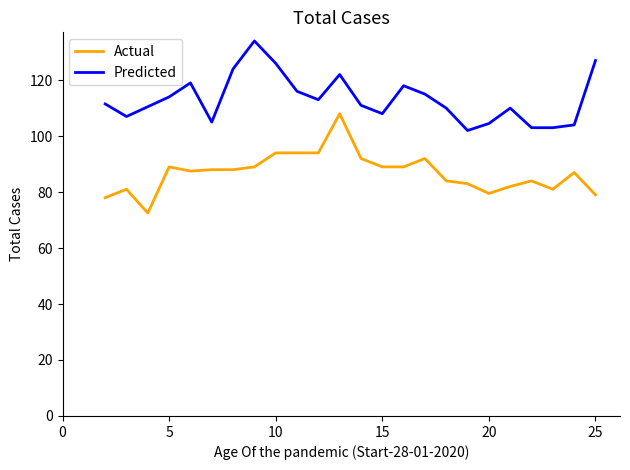

What is the highest value of the Predicted series?

134.0